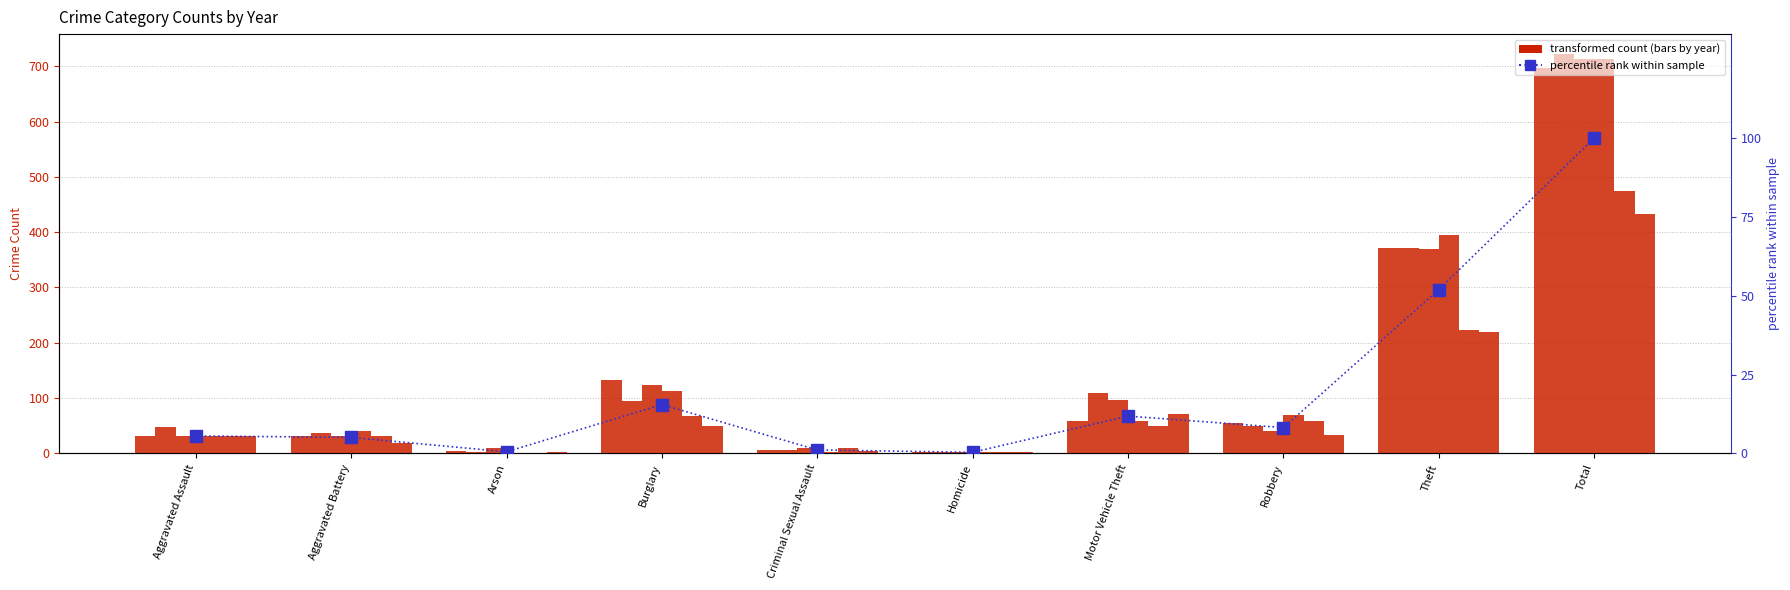

Which label corresponds to the smallest value in the chart?

Homicide